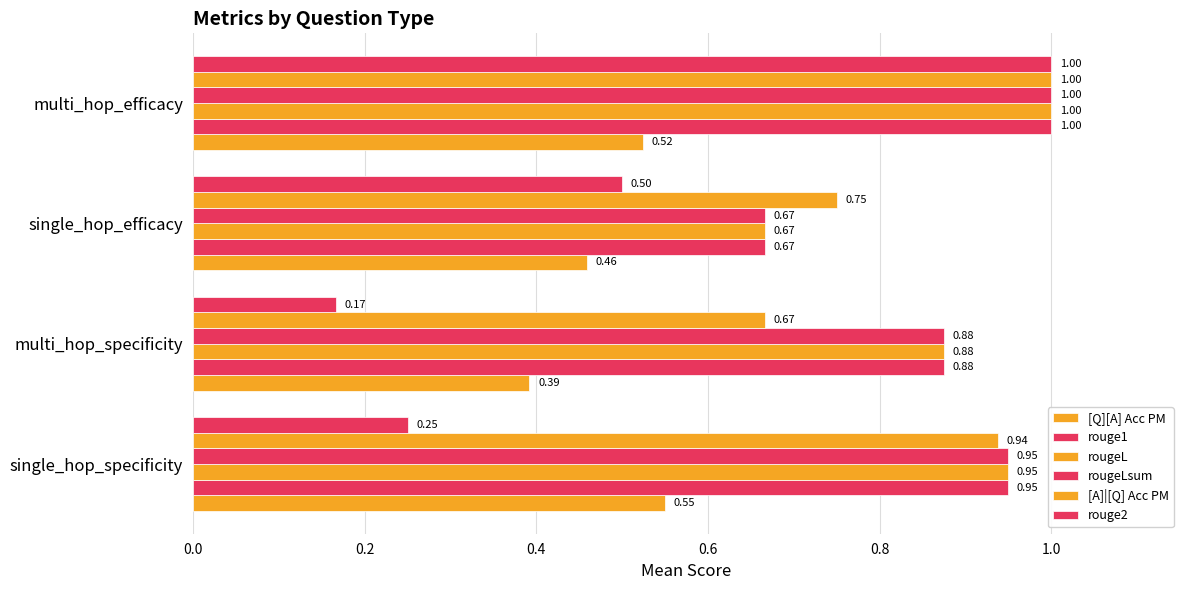

How many data points does each series have?

4